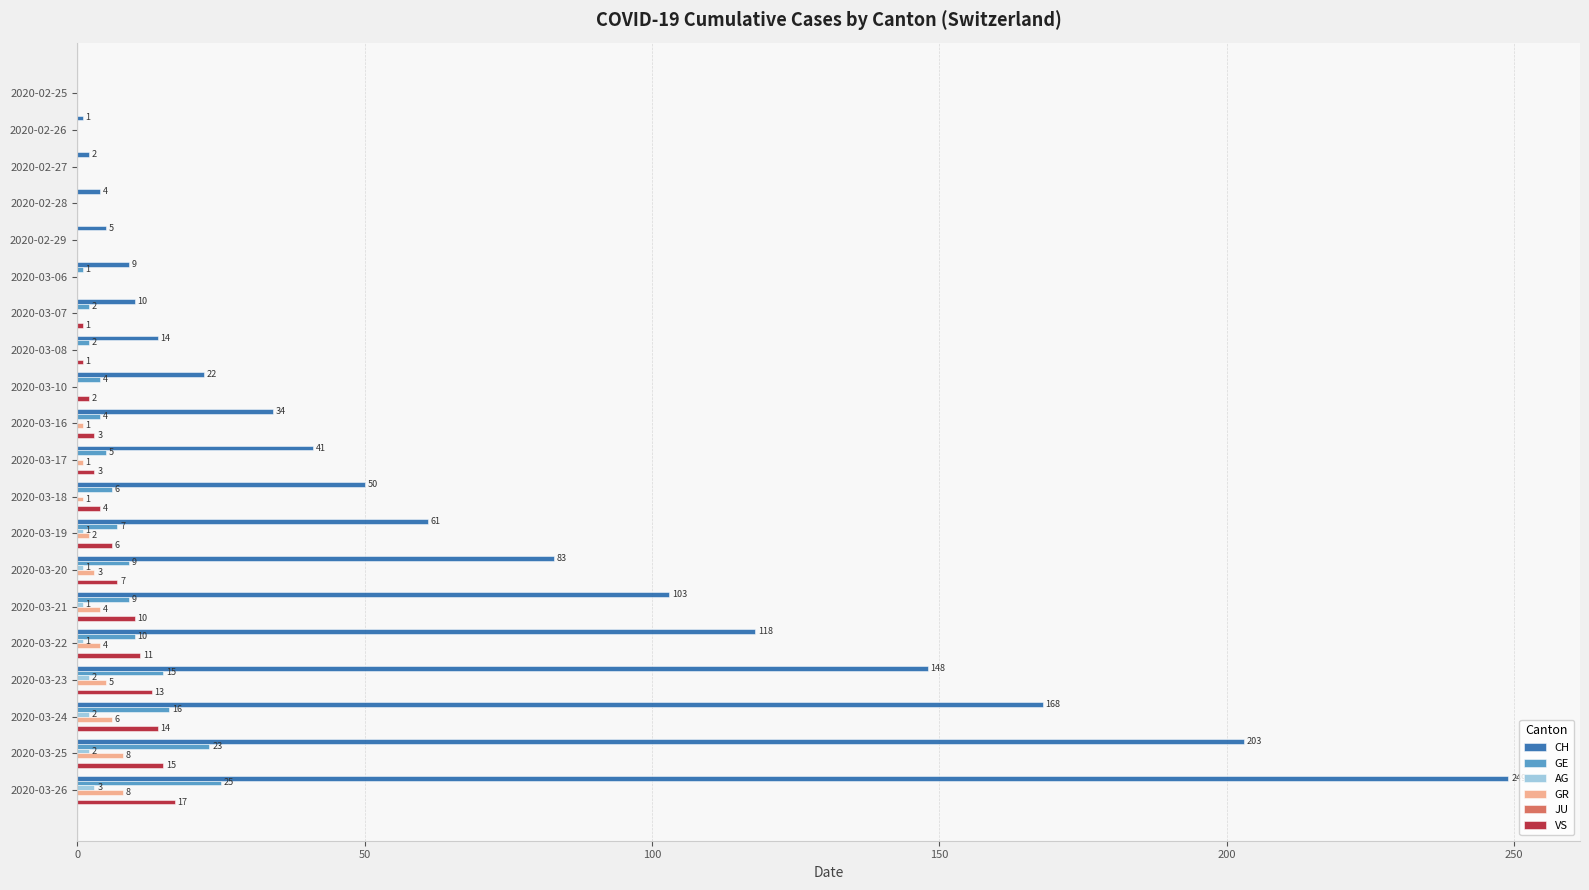

At which label does GE reach its peak?

2020-03-26